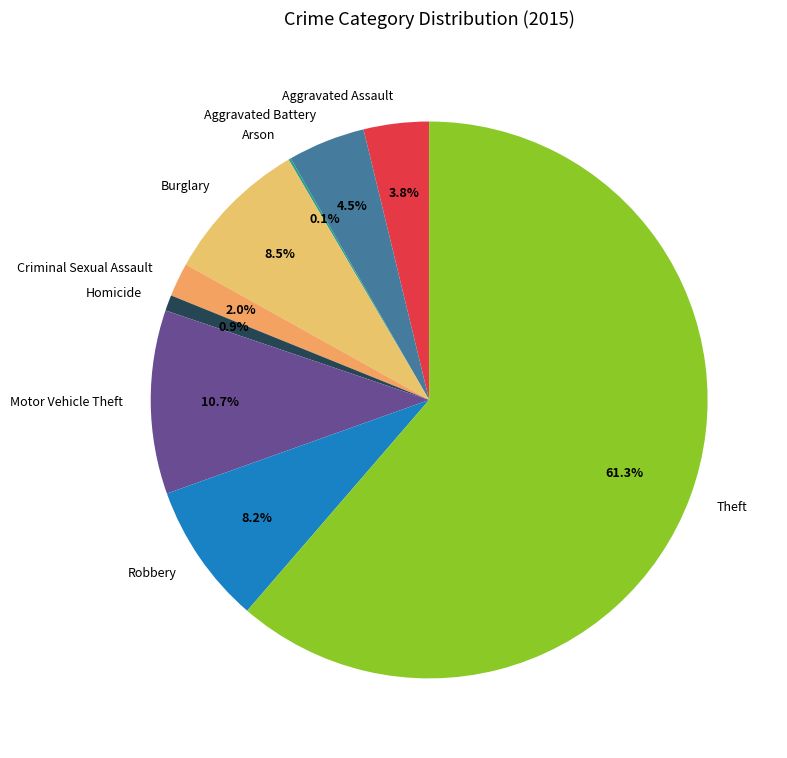

To the nearest percent, what is the average slice percentage?

11%